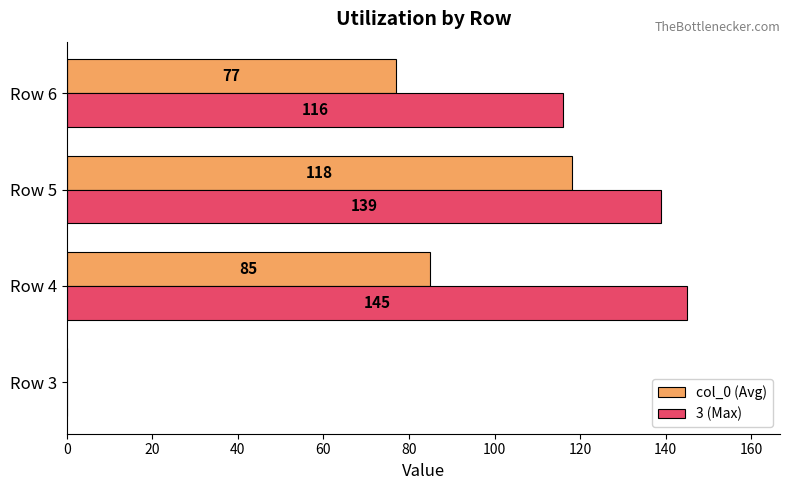

The col_0 (Avg) series shows 77 at Row 6. True or false?

True